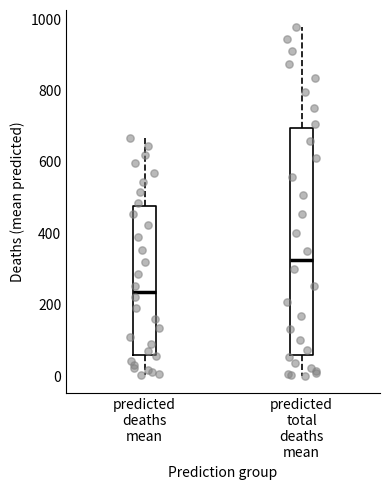

Which box is the tallest, from its lower edge to its upper edge?

predicted total deaths mean